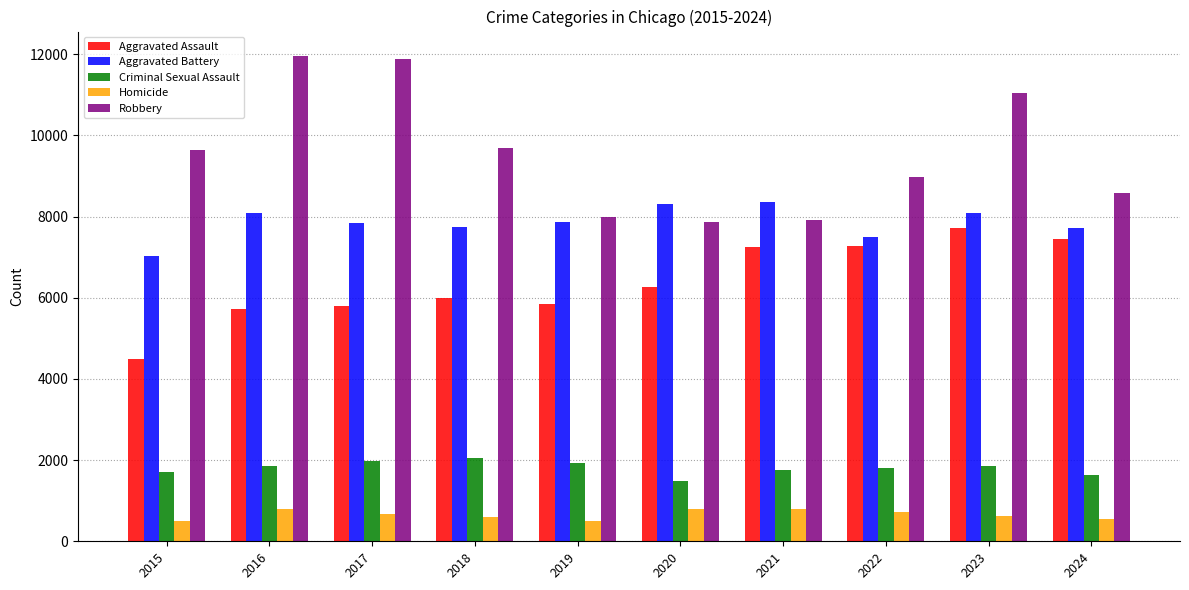

True or false: Robbery has a value of 7995 at 2019.

True